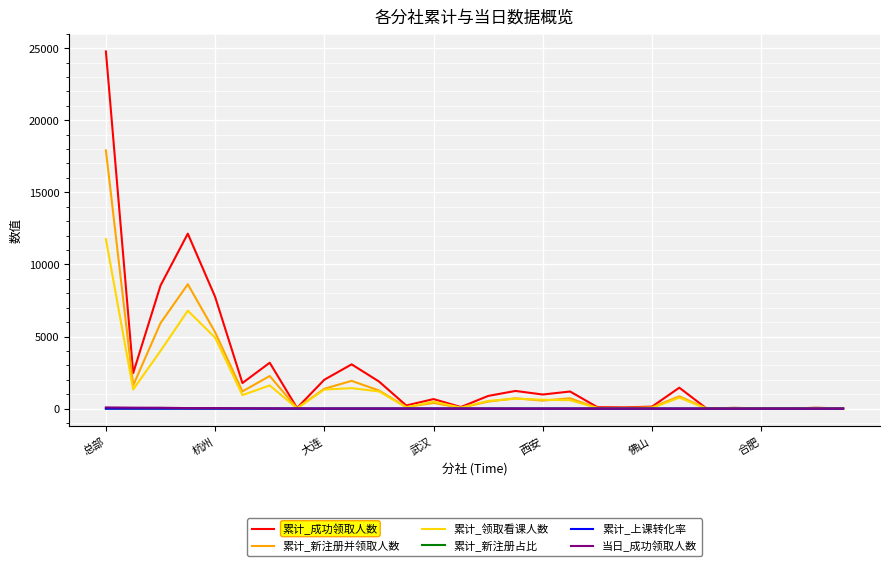

What is the greatest value displayed?

24770.0